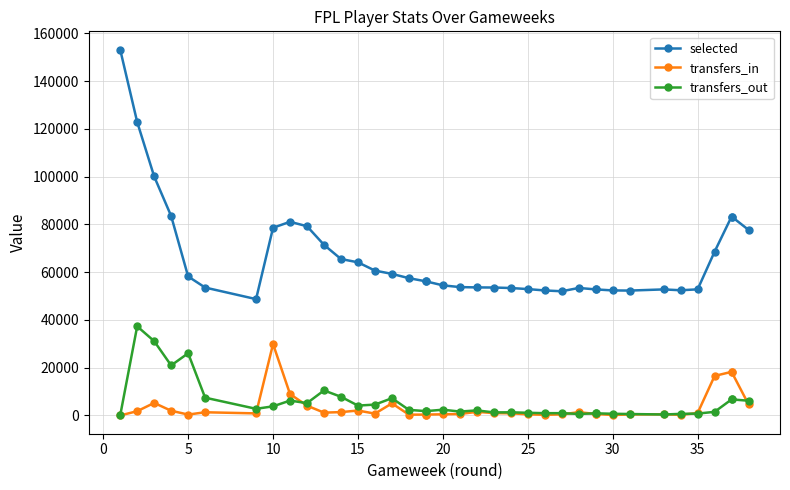

Does the chart display data point markers on the line(s)?

Yes